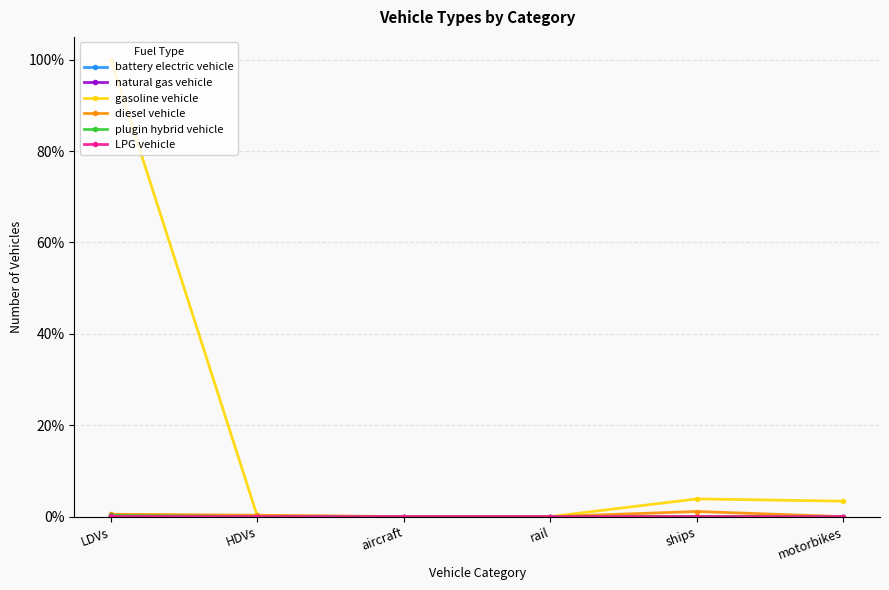

Reading left to right, transcribe all the data shown in this chart.

battery electric vehicle: LDVs=0.0	HDVs=0.0	aircraft=0.0	rail=0.0	ships=0.0	motorbikes=0.0
natural gas vehicle: LDVs=0.0	HDVs=0.0	aircraft=0.0	rail=0.0	ships=0.0	motorbikes=0.0
gasoline vehicle: LDVs=1.0	HDVs=0.0	aircraft=0.0	rail=0.0	ships=0.0	motorbikes=0.0
diesel vehicle: LDVs=0.0	HDVs=0.0	aircraft=0.0	rail=0.0	ships=0.0	motorbikes=0.0
plugin hybrid vehicle: LDVs=0.0	HDVs=0.0	aircraft=0.0	rail=0.0	ships=0.0	motorbikes=0.0
LPG vehicle: LDVs=0.0	HDVs=0.0	aircraft=0.0	rail=0.0	ships=0.0	motorbikes=0.0